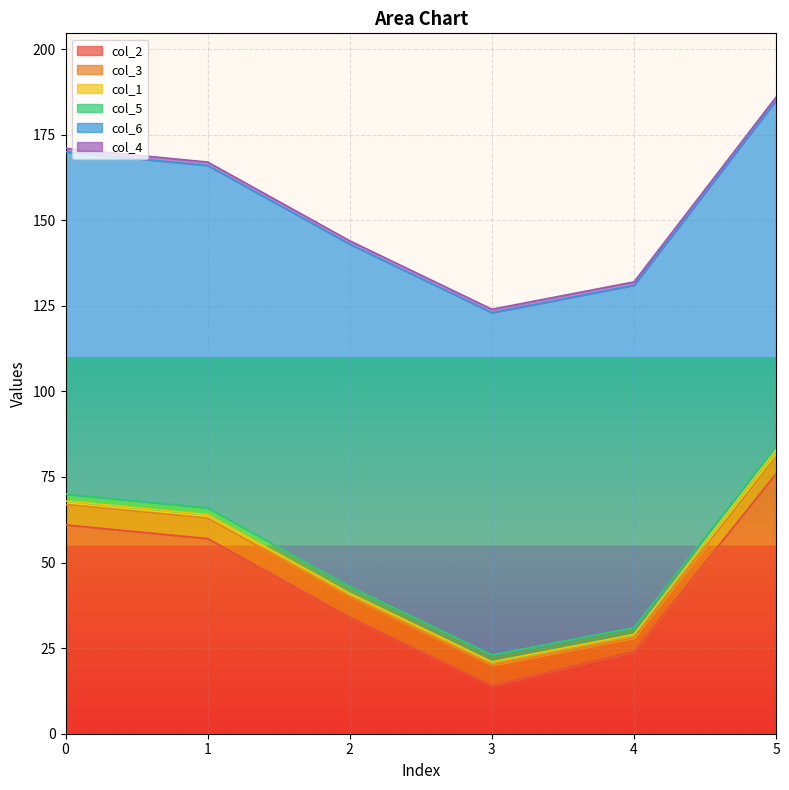

Is the value of col_1 at 0 greater than the value of col_6 at 1?

No